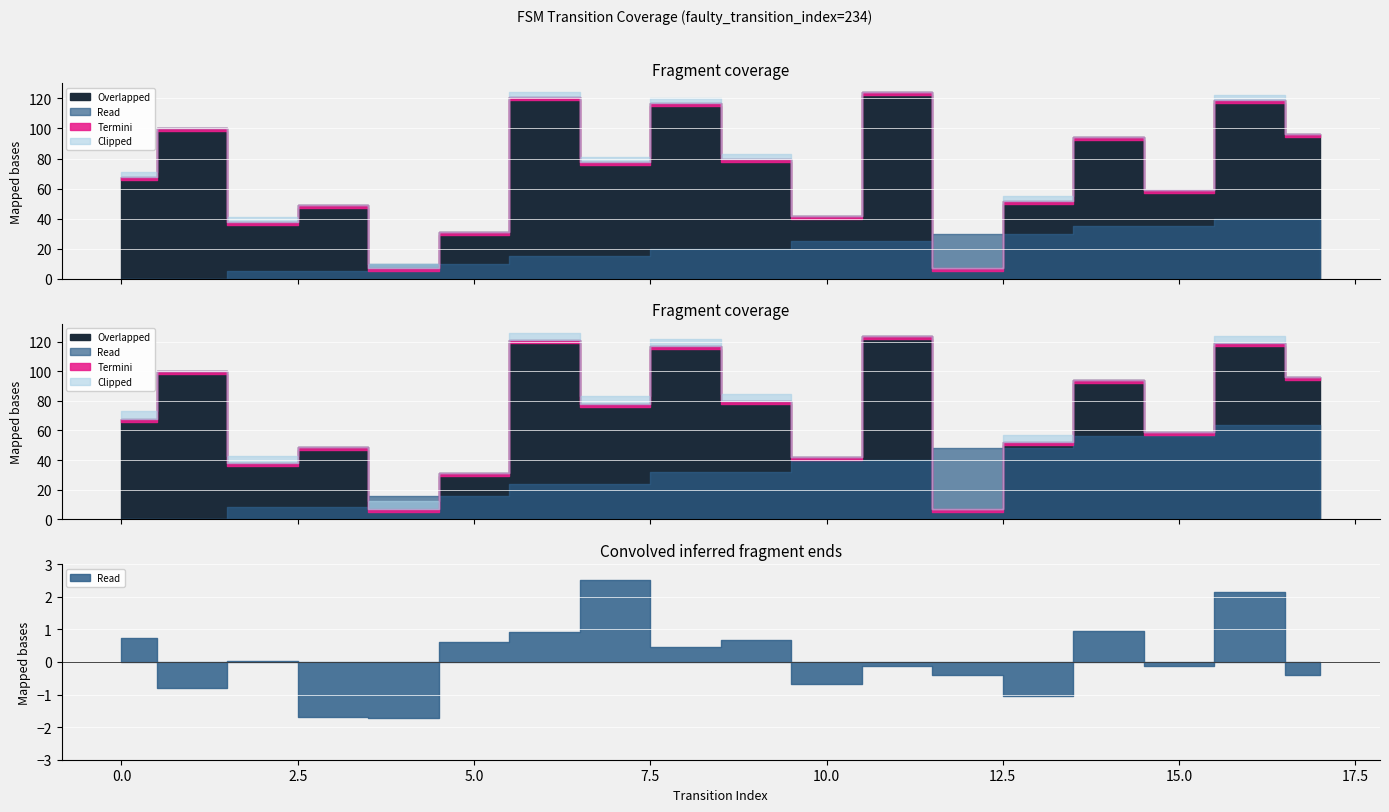

True or false: output_symbol has a value of 0 at 10.

False